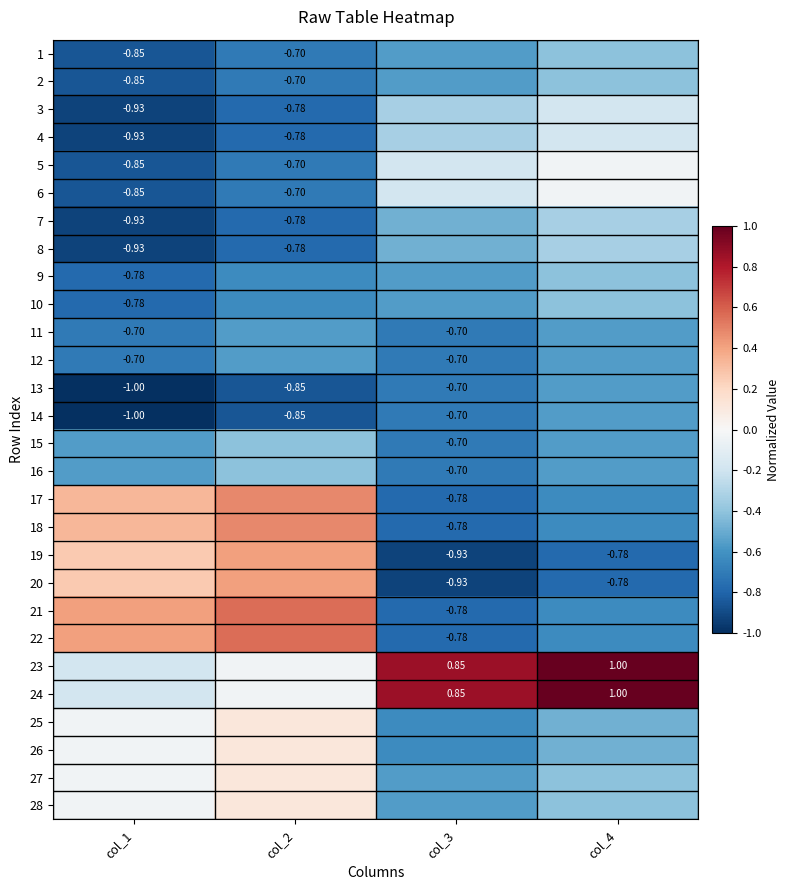

What is the spread (max minus min) of values at col_3?

1.8